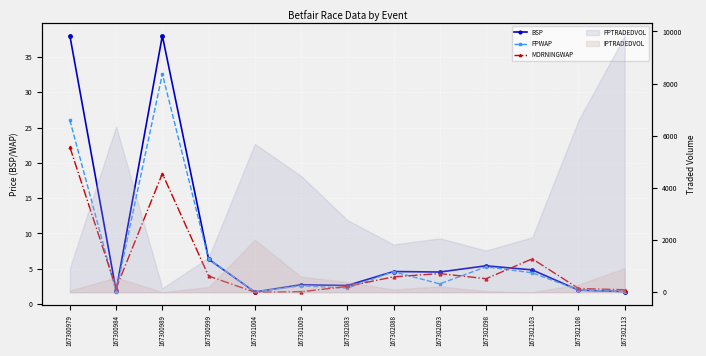

What is the difference between the highest and lowest values at 167302113?

0.3